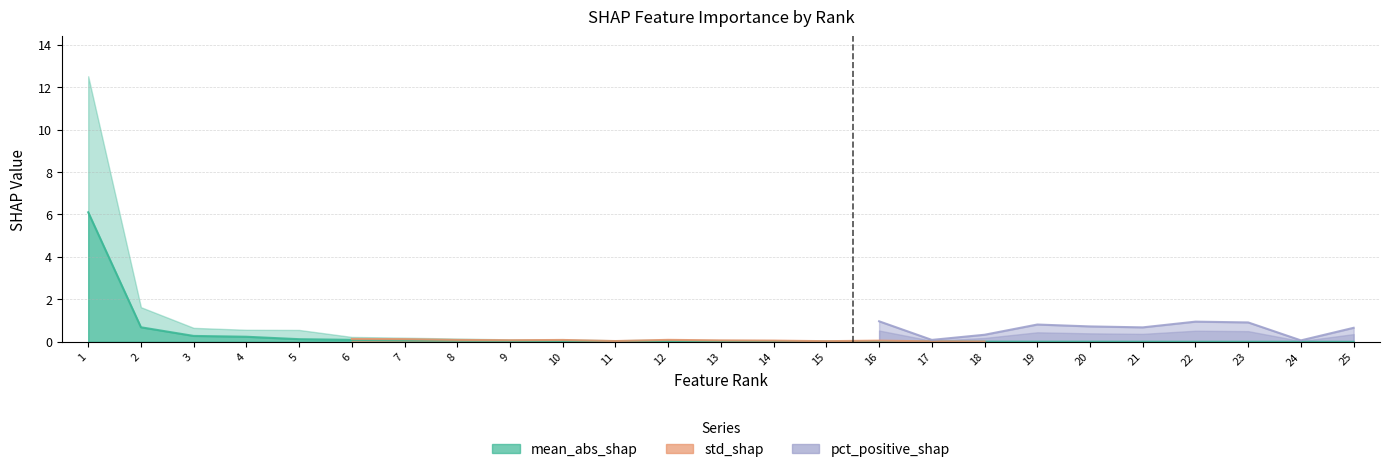

Which series ends up on top after the final intersection of pct_positive_shap and std_shap?

pct_positive_shap